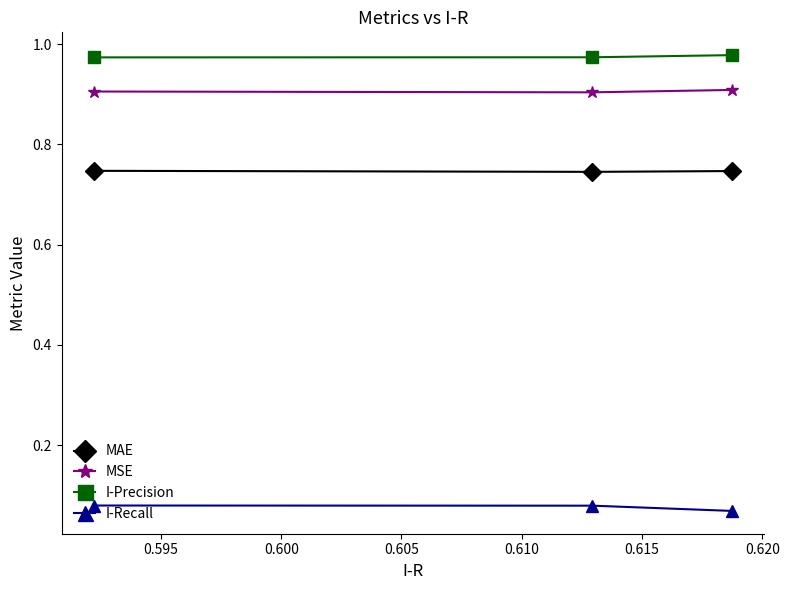

How many lines are shown in the chart?

4